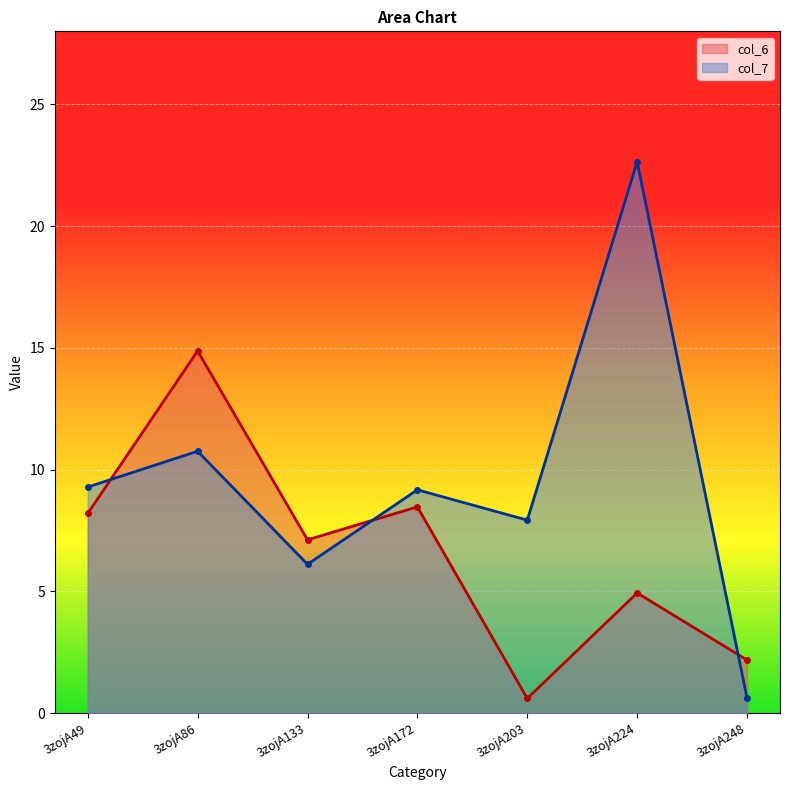

The value of col_6 line at 3zojA224 is 4.9. True or false?

True